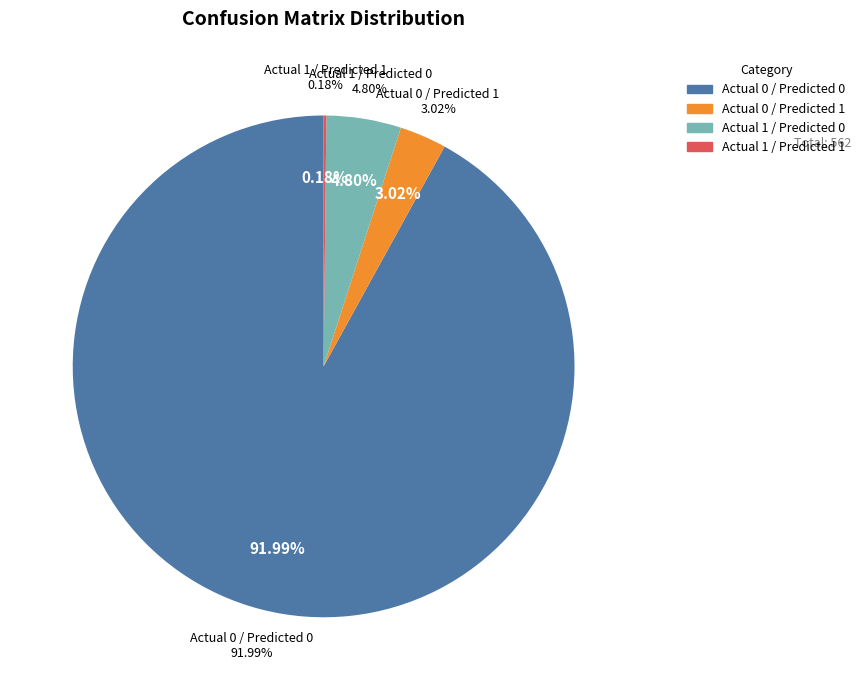

Which slice is the smallest?

Actual 1 / Predicted 1